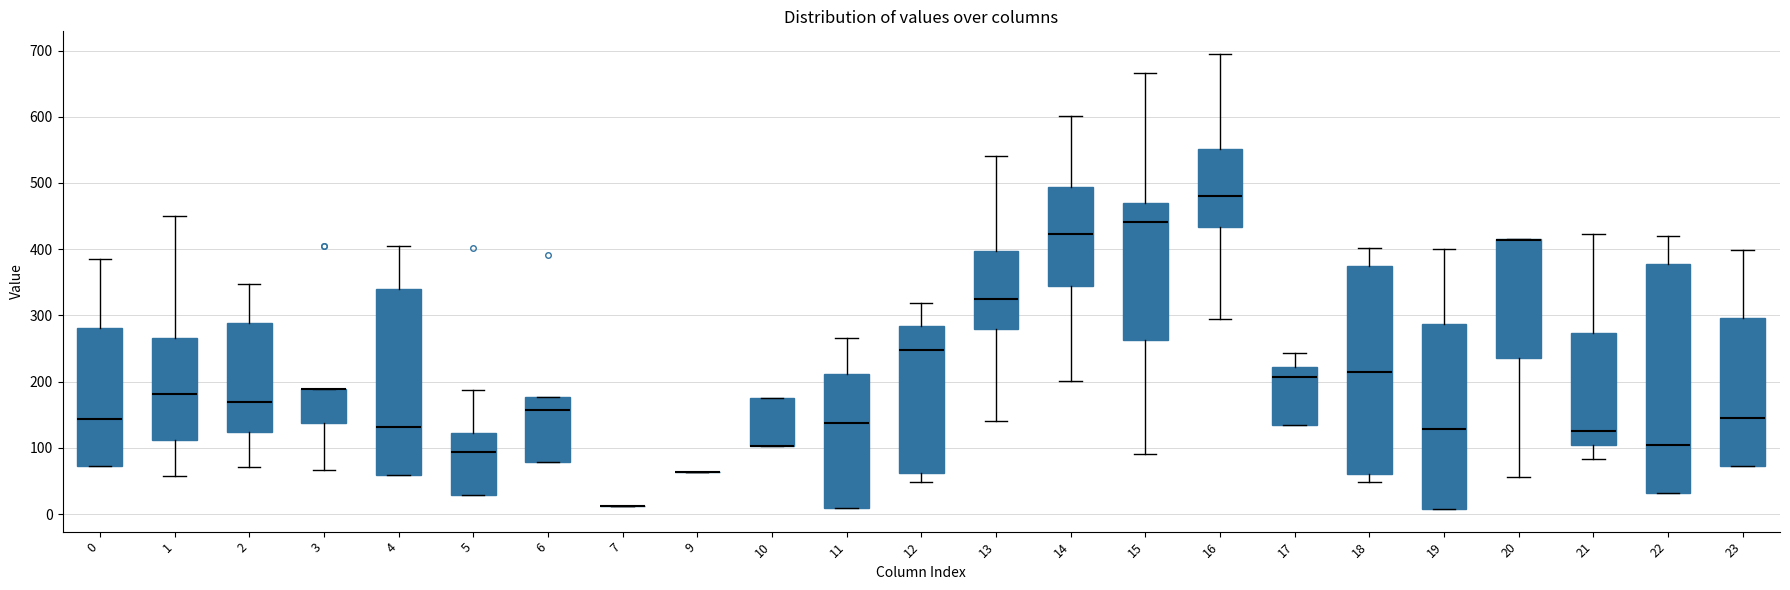

Where is the lower edge of the box at x = 10 on the y-axis? The values are not printed on the chart, so give them approximately, as read against the axis.

100